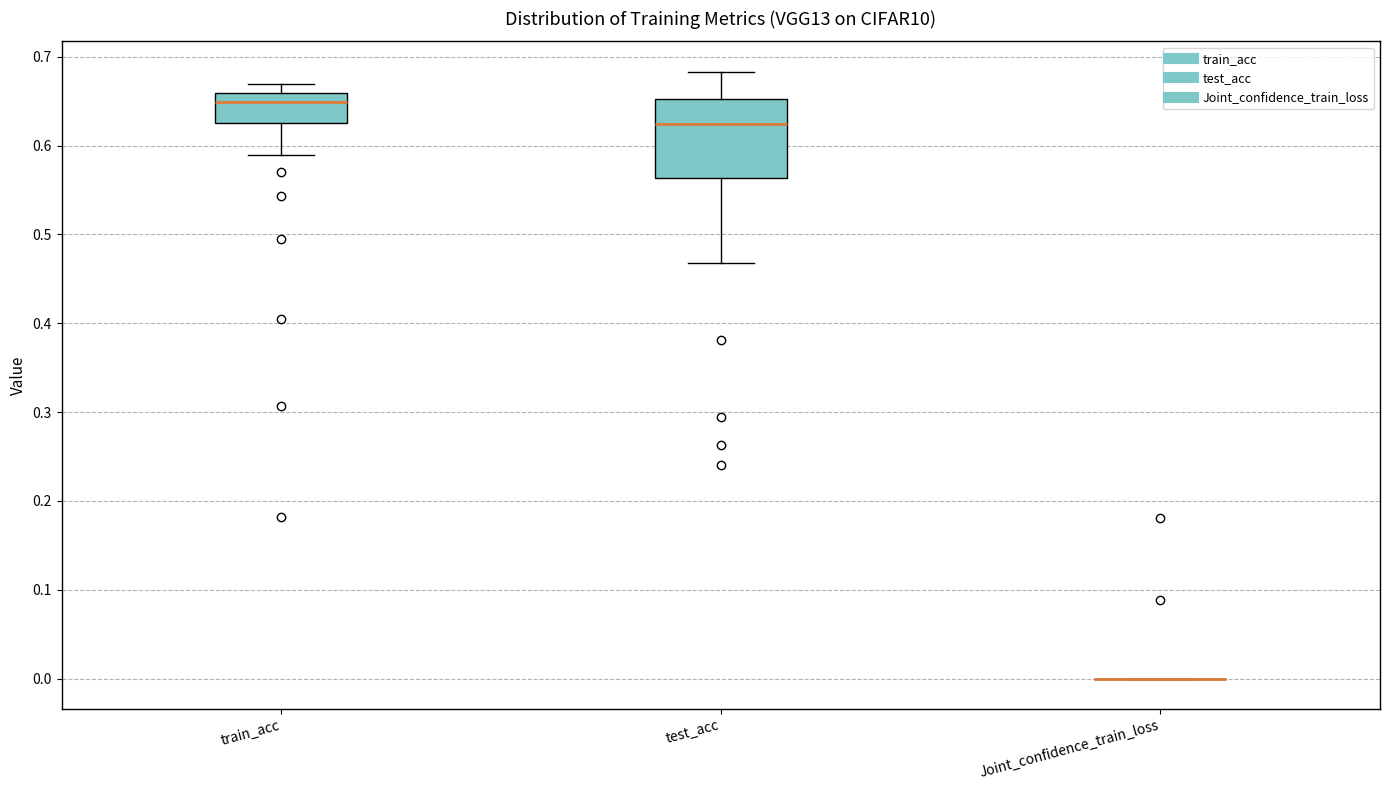

Reading left to right, read every box against the y-axis: the position of its median line, the range the box covers, and the ends of its whiskers. The values are not printed on the chart, so give them approximately, as read against the axis.

train_acc: median 0.65, box 0.62 to 0.66, whiskers 0.59 to 0.67
test_acc: median 0.62, box 0.56 to 0.65, whiskers 0.47 to 0.68
Joint_confidence_train_loss: box collapsed to a line at 0.00, whiskers 0.00 to 0.00